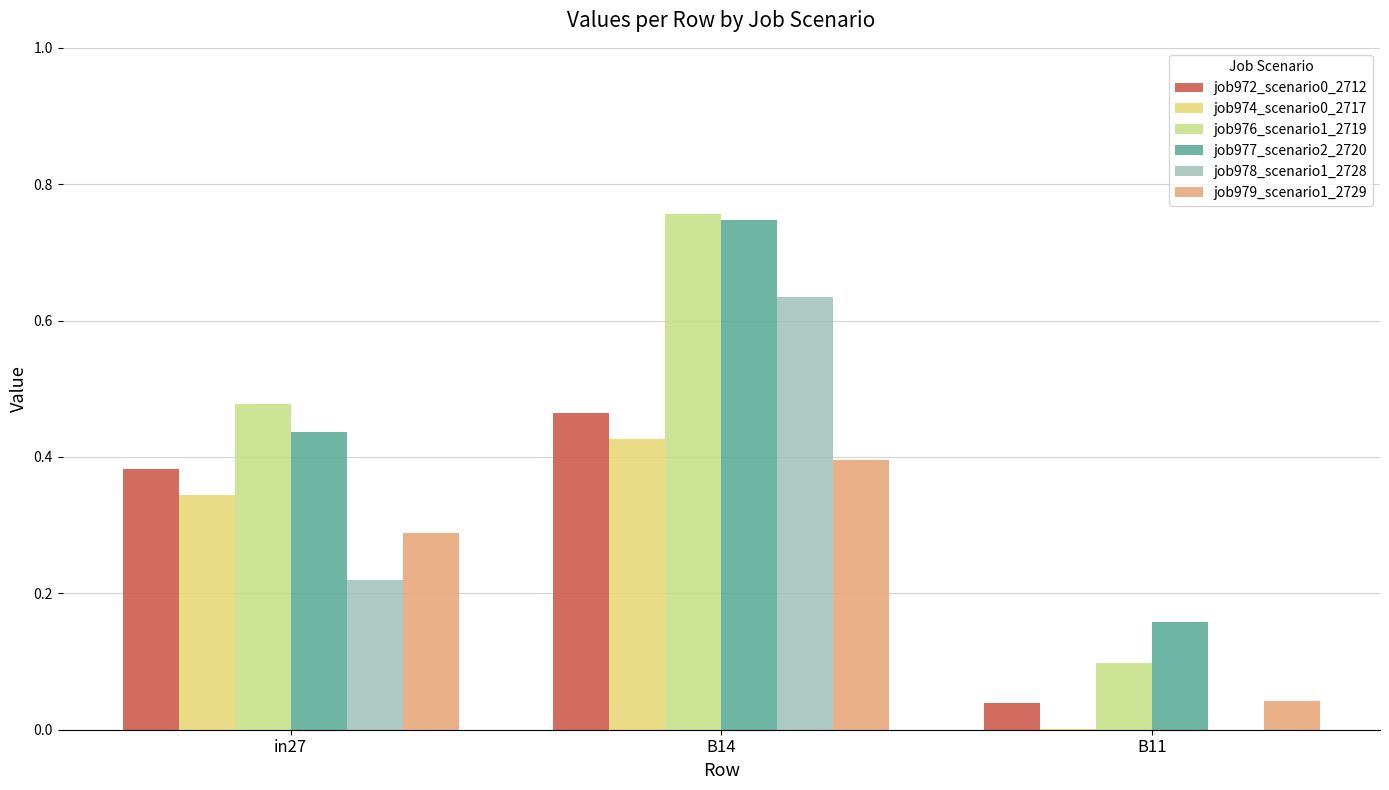

Is it true that job974_scenario0_2717 equals 0.0 at B11?

True